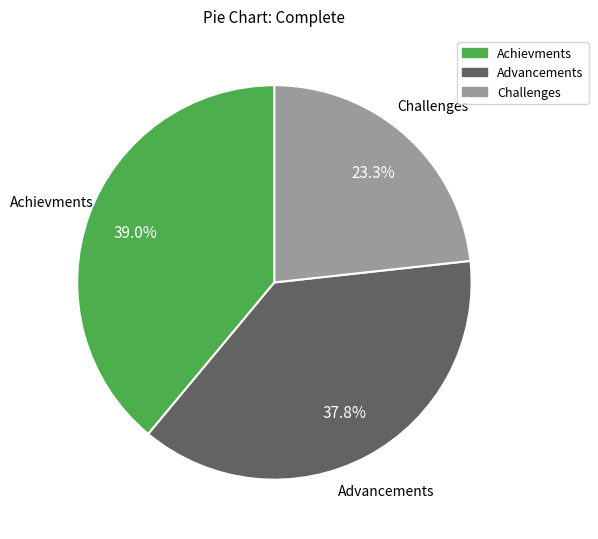

Combined, what portion of the pie is Achievments and Challenges?

62.2%